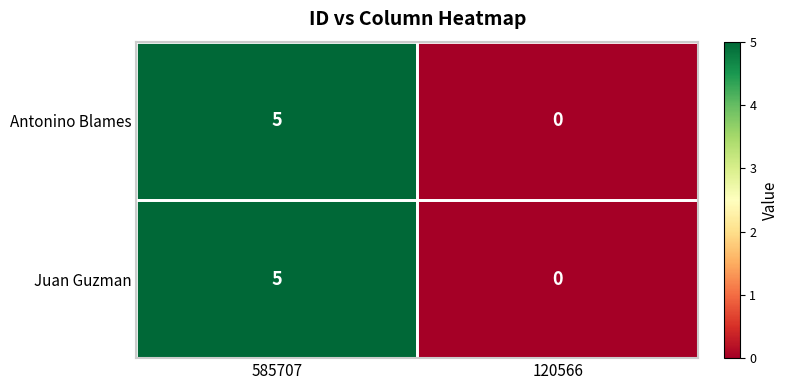

Is it true that Antonino Blames equals 5 at 585707?

True